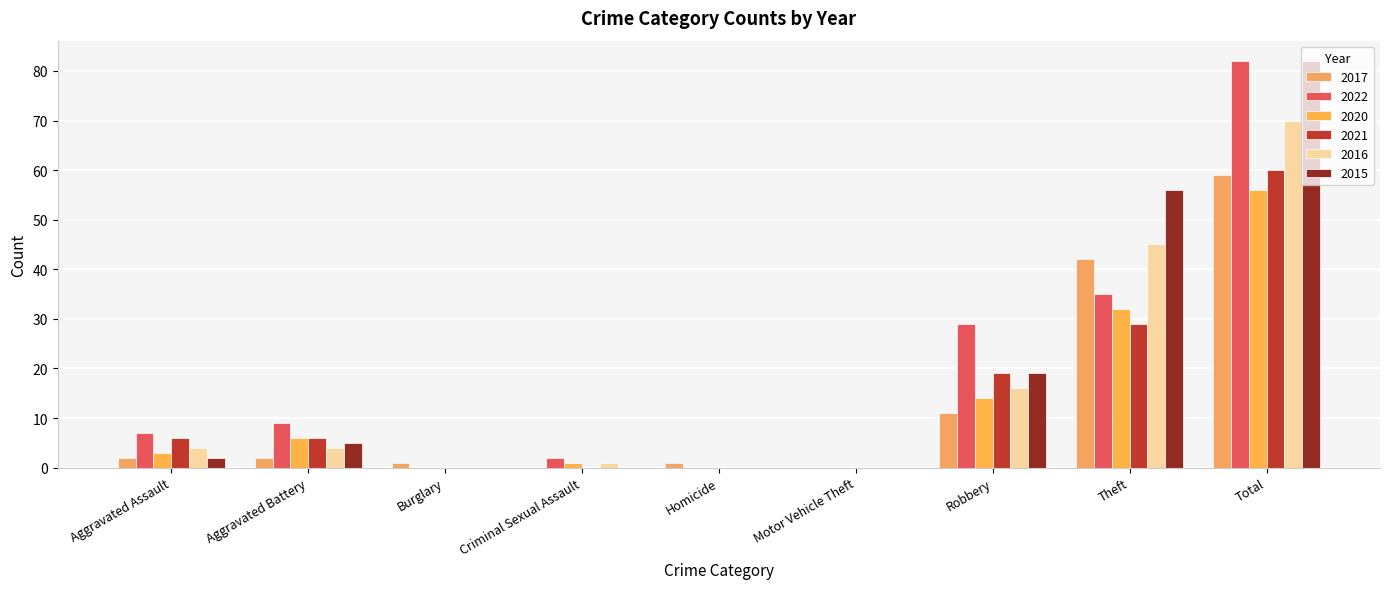

Between Criminal Sexual Assault and Homicide, which series saw the biggest shift?

2022